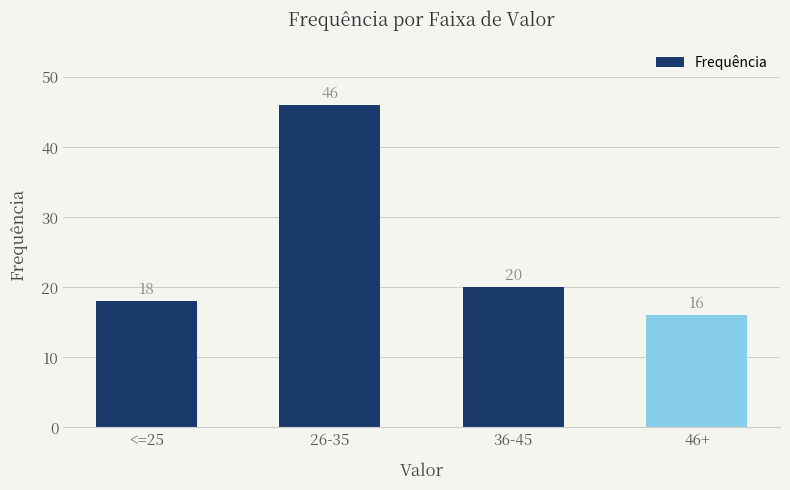

What position from the left is 36-45?

3